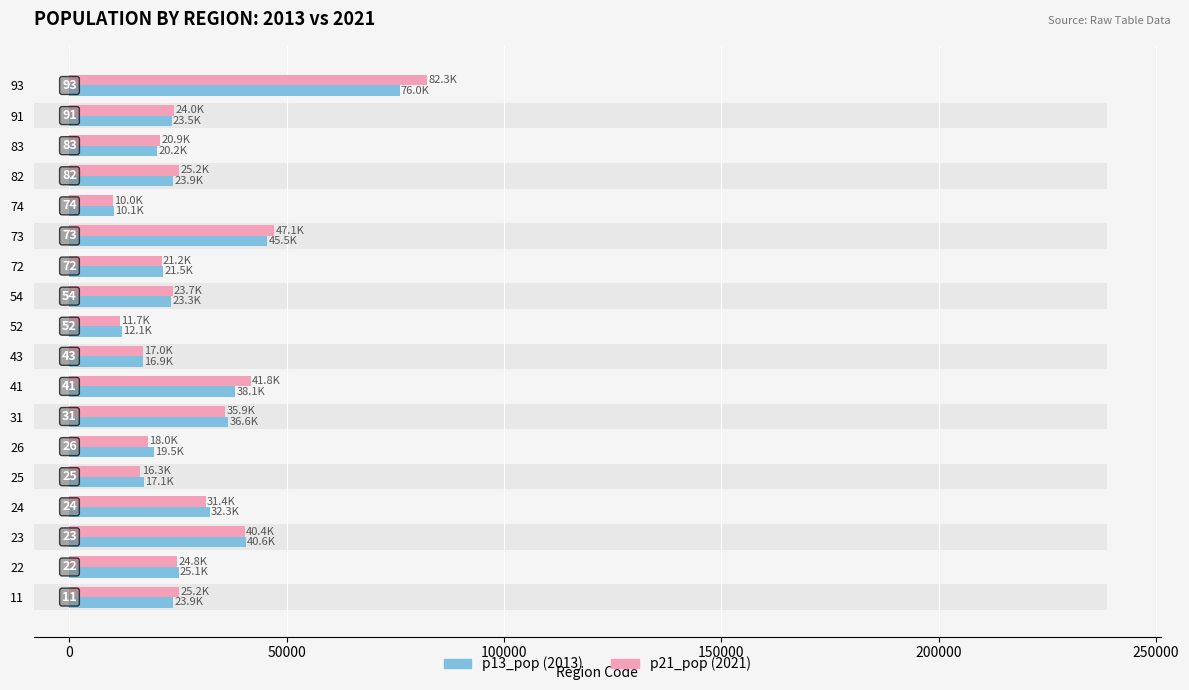

What is the lowest value of the p13_pop series?

10134